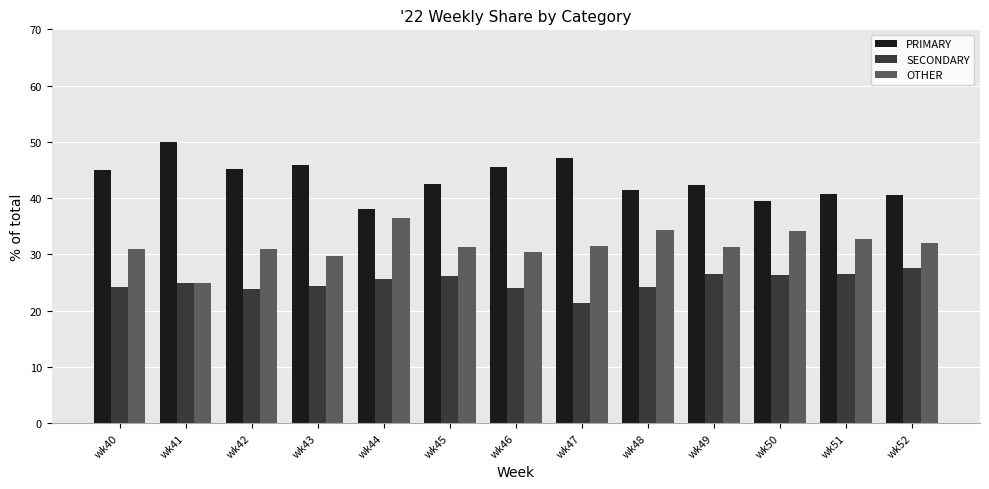

What is the total value across all series at wk41?

100.0